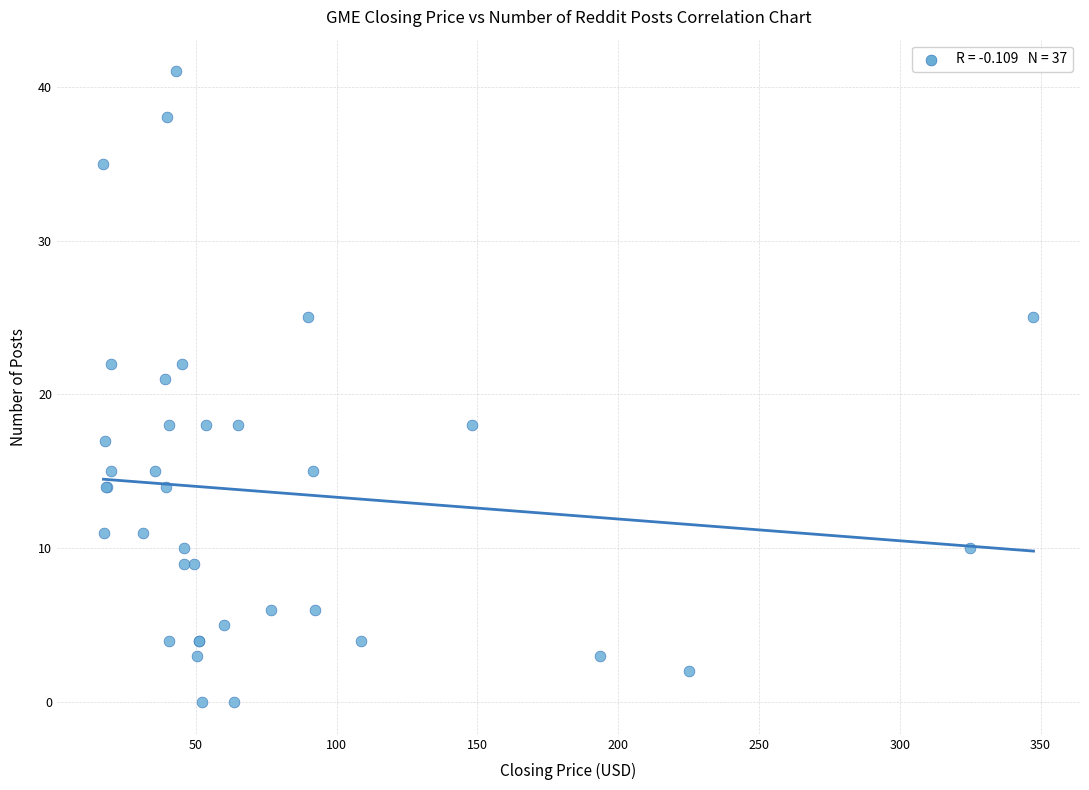

What Y value in the scatter plot is closest to 20?

21